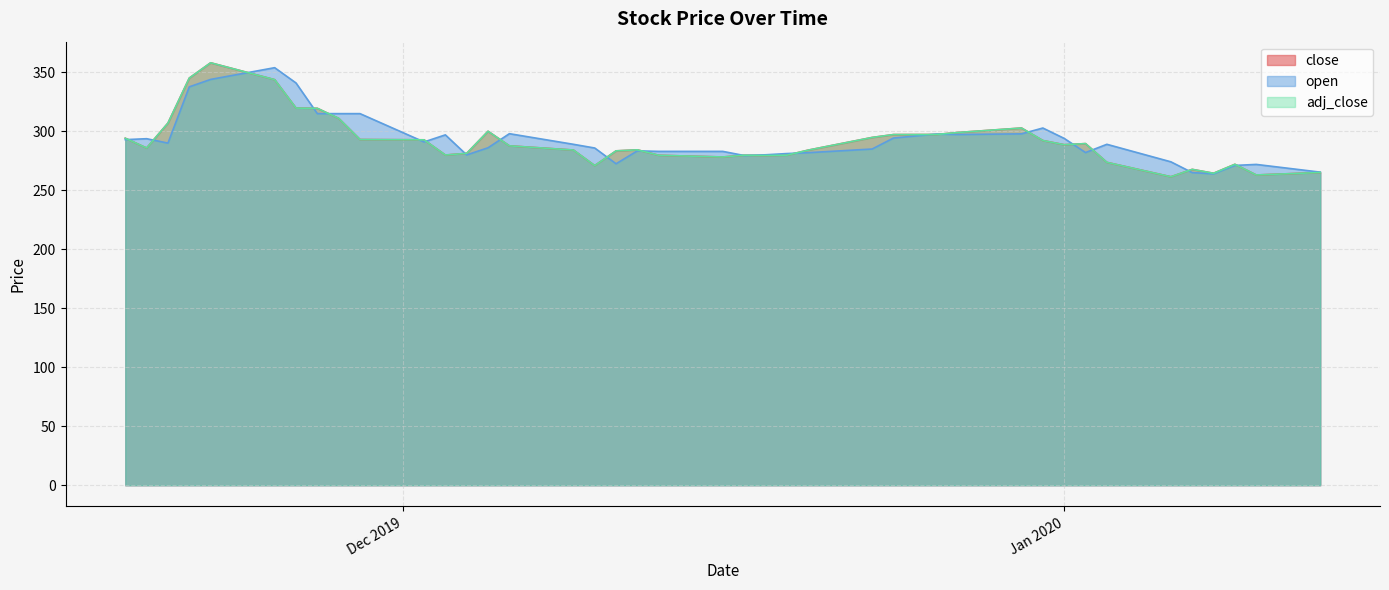

True or false: close has a value of 293.1 at 2019-11-29.

True